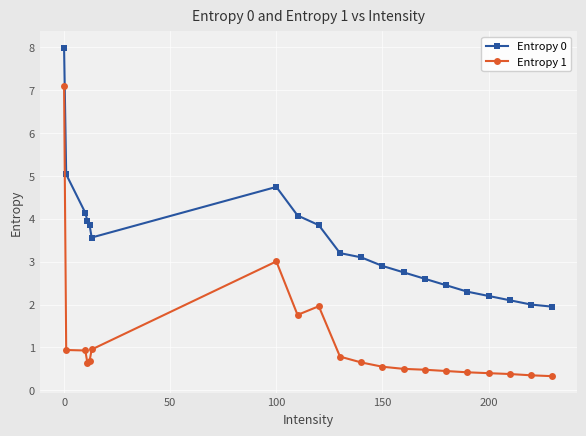

True or false: Entropy 0 has more than 0 points higher than both neighbors.

True